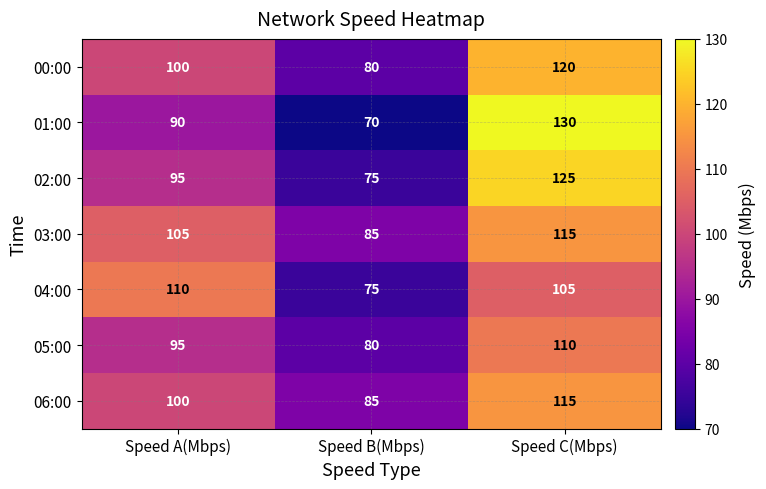

What is the smallest value displayed?

70